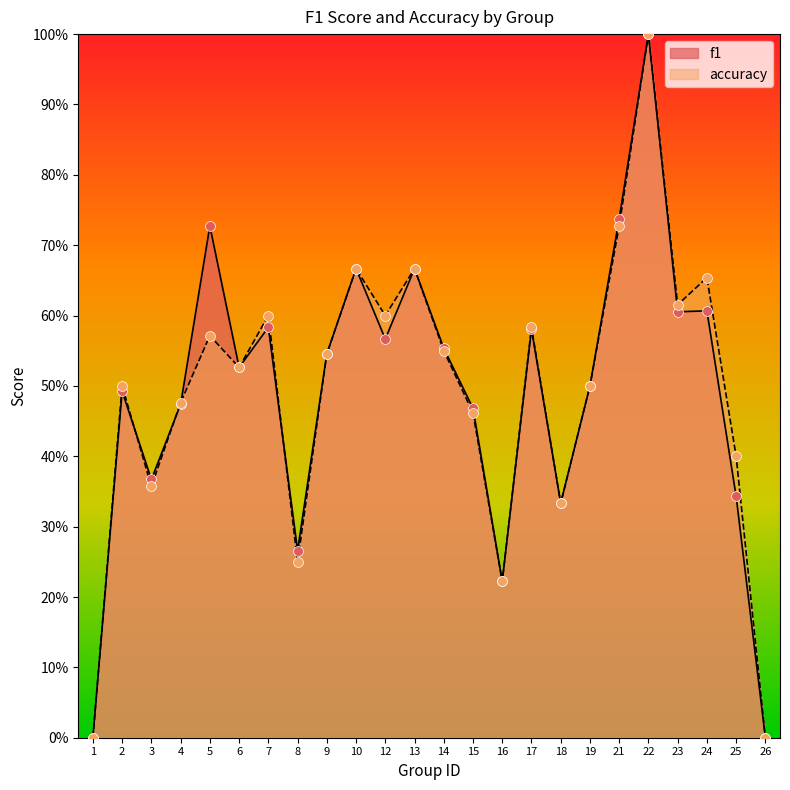

Which series reaches the minimum Y coordinate?

f1